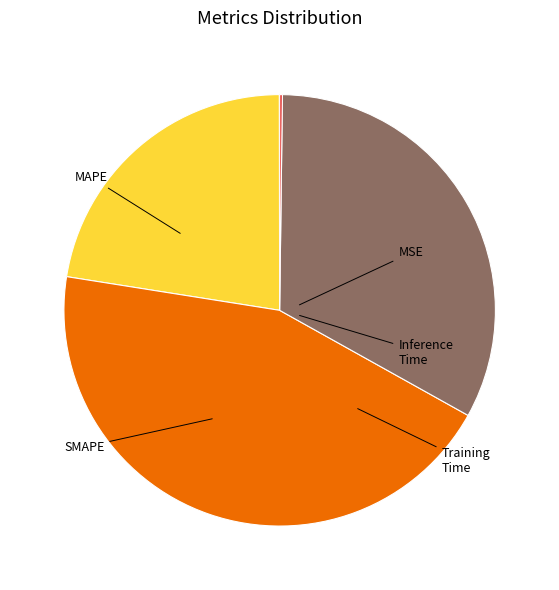

Which has a higher value, Training Time or SMAPE?

SMAPE